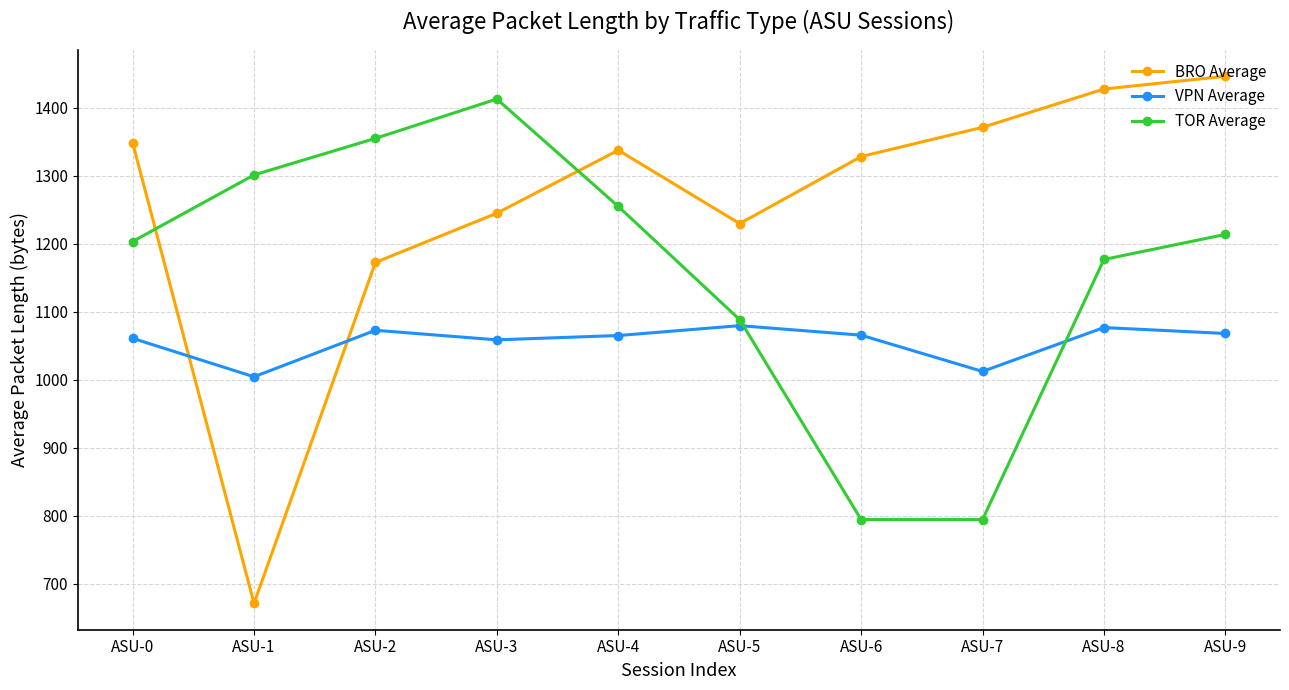

The BRO Average series shows 1371.0 at ASU-7. True or false?

True